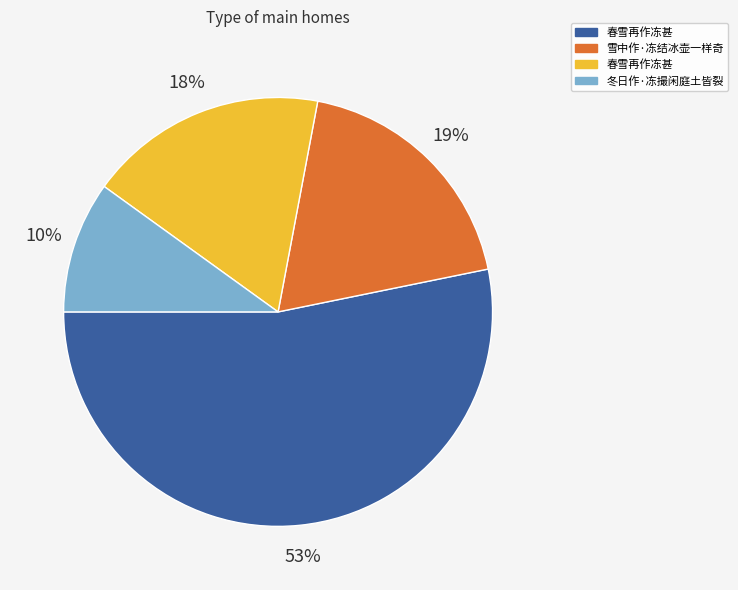

Is there any slice that represents more than half of the pie?

Yes